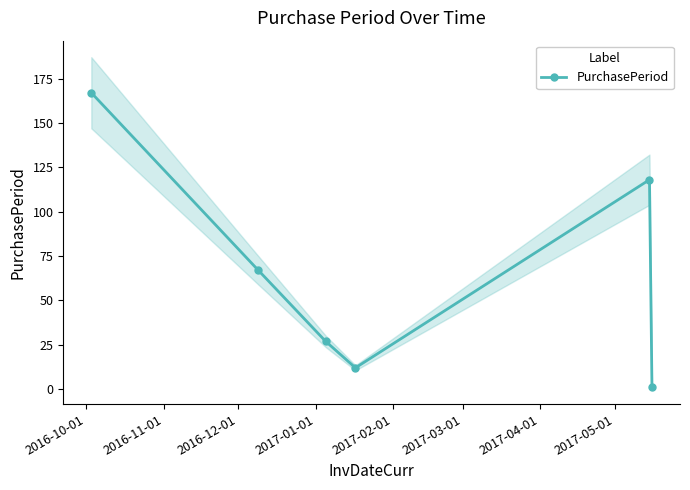

True or false: the data has more than 0 interior local peaks.

True